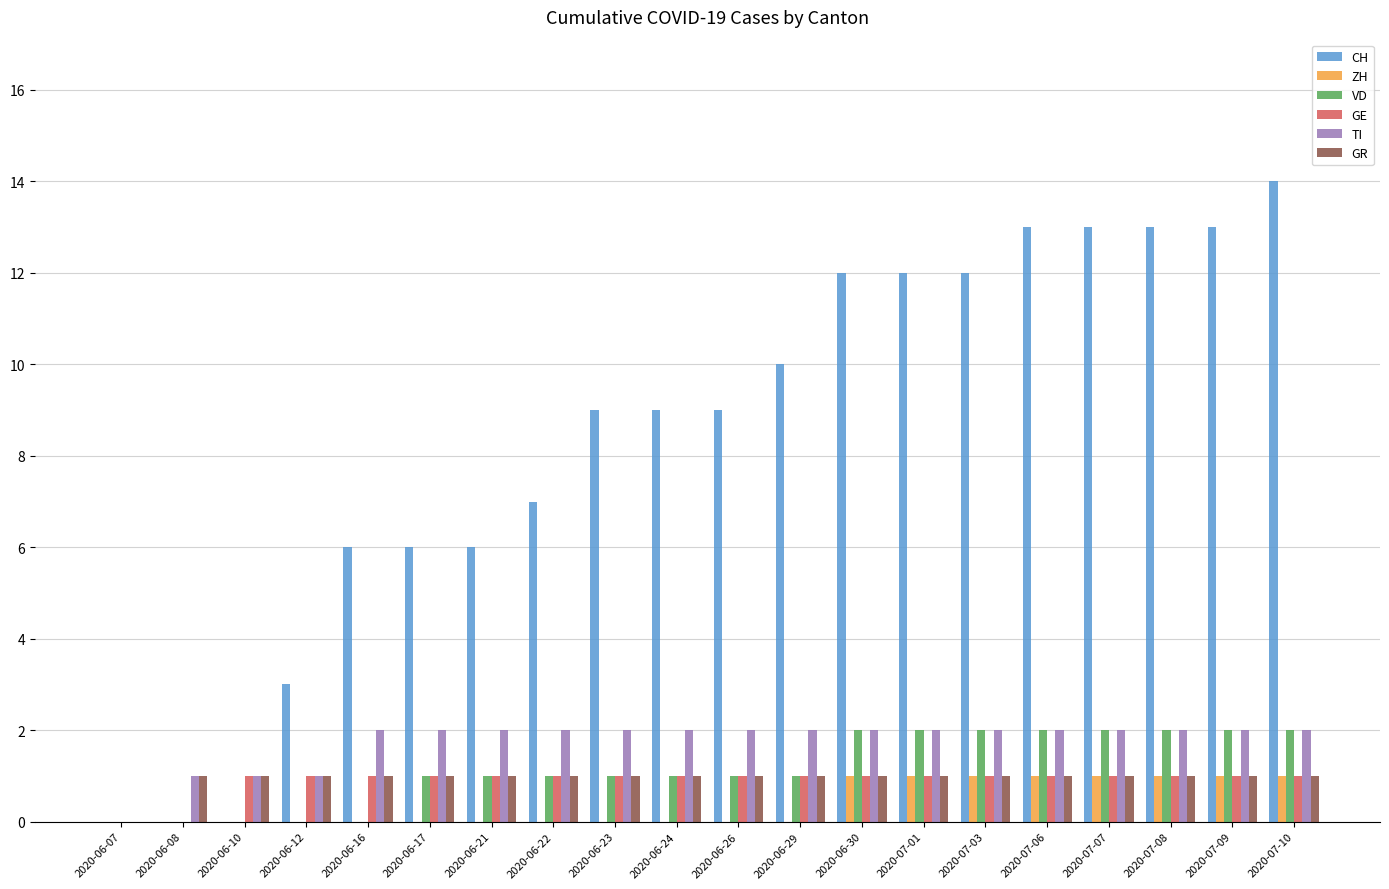

True or false: GR has a value of 2 at 2020-06-30.

False